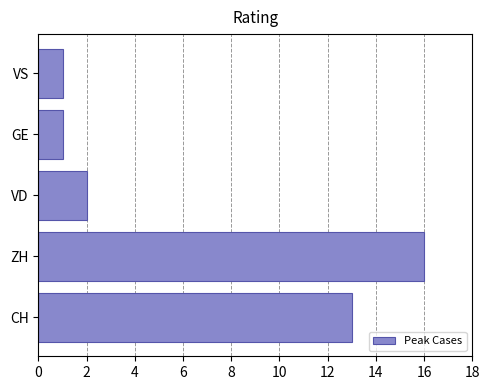

What is the difference between the maximum and second lowest values?

15